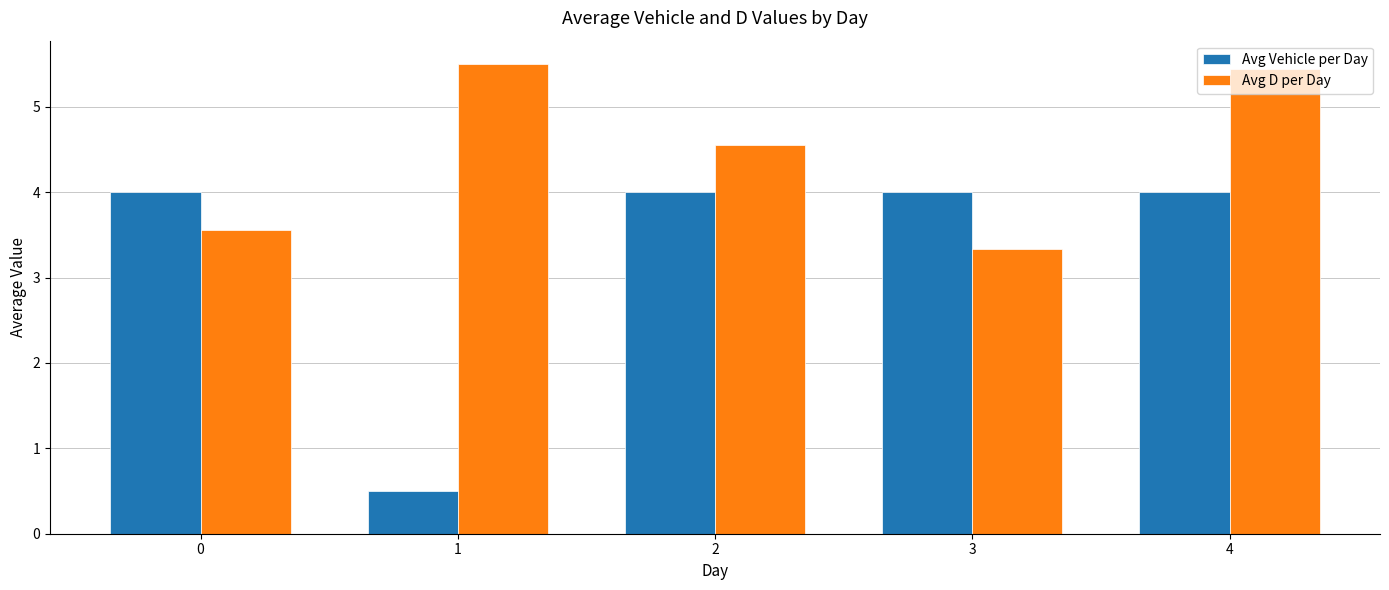

Which series has the widest spread of values?

Avg Vehicle per Day